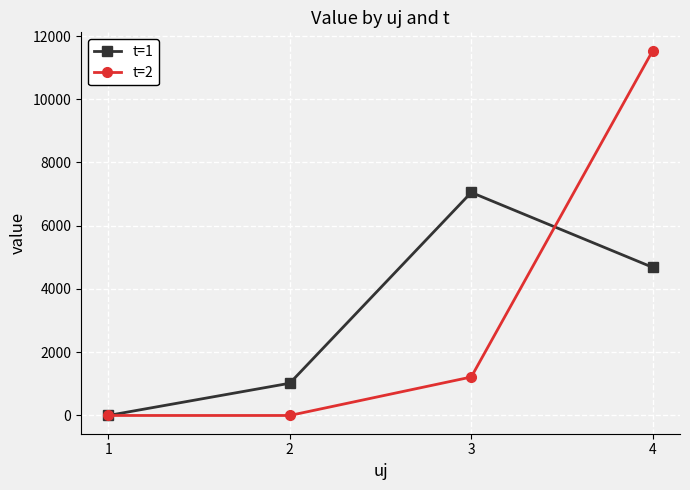

How many distinct data groups are displayed?

2